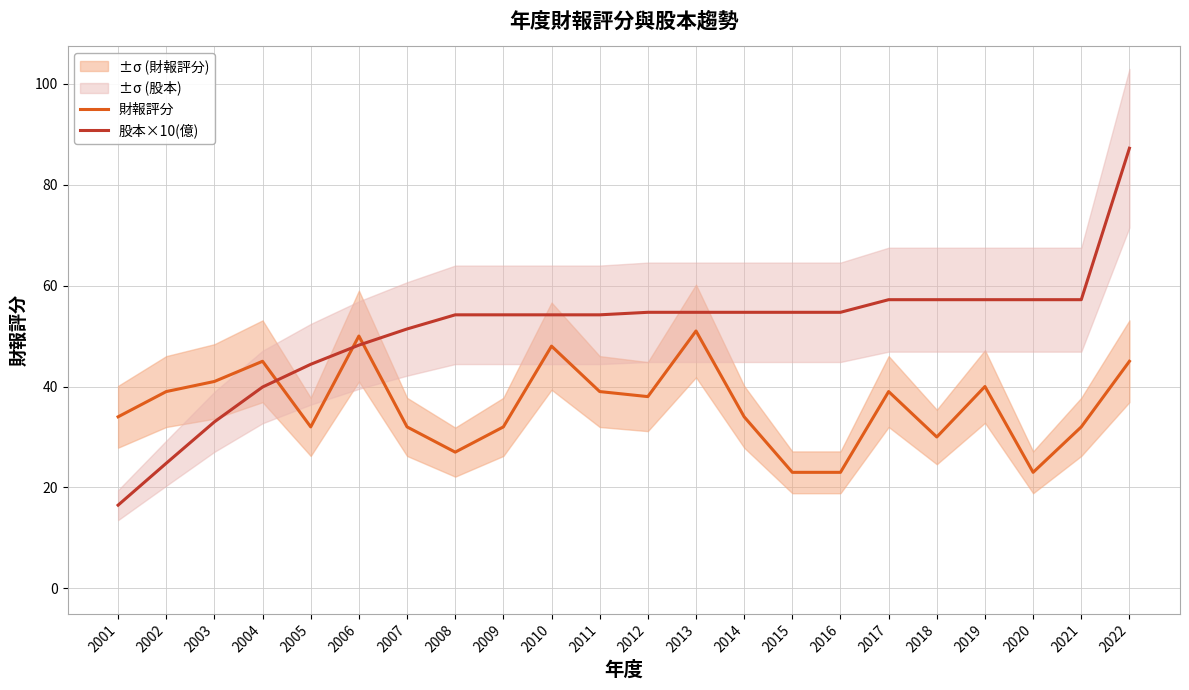

What is the minimum value for 財報評分?

23.0